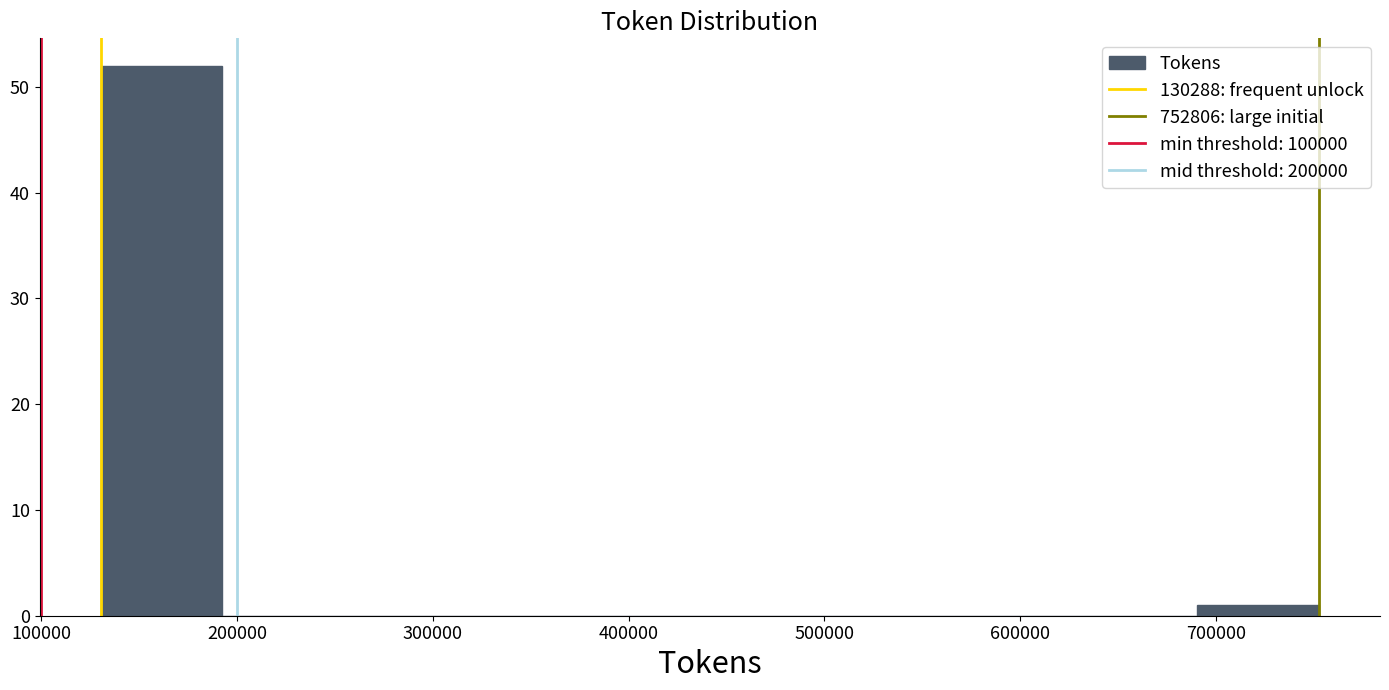

Over which range of the x-axis is the bar tallest?

130000 to 190000